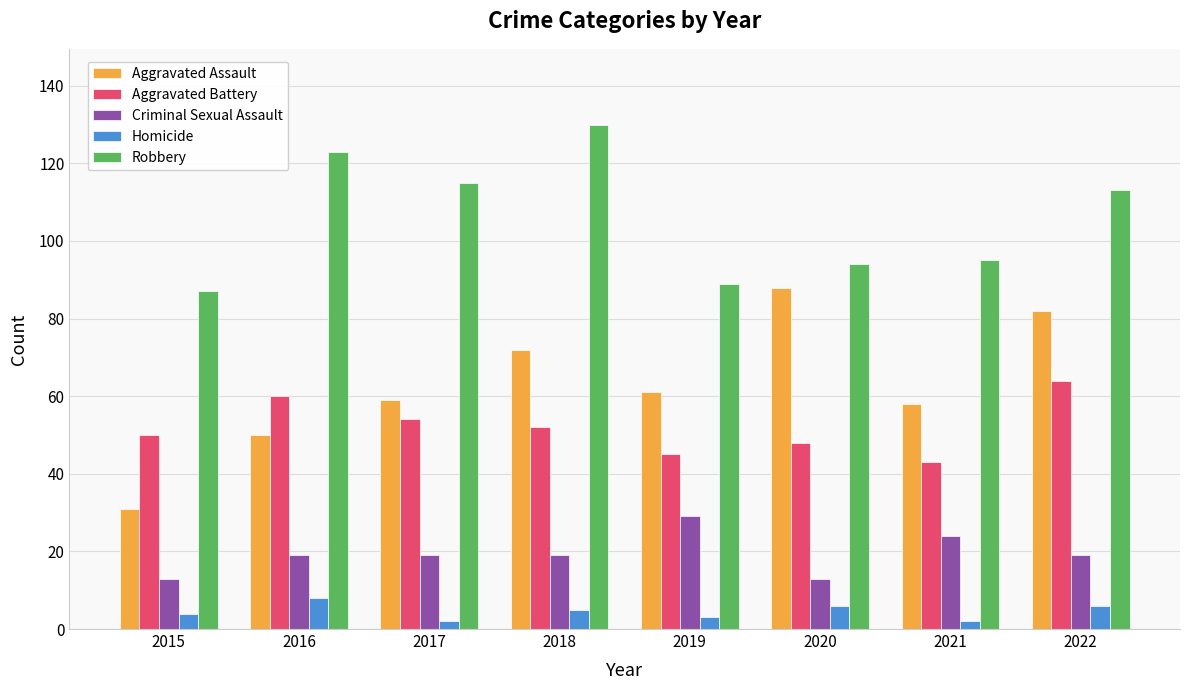

At which label does Criminal Sexual Assault reach its peak?

2019